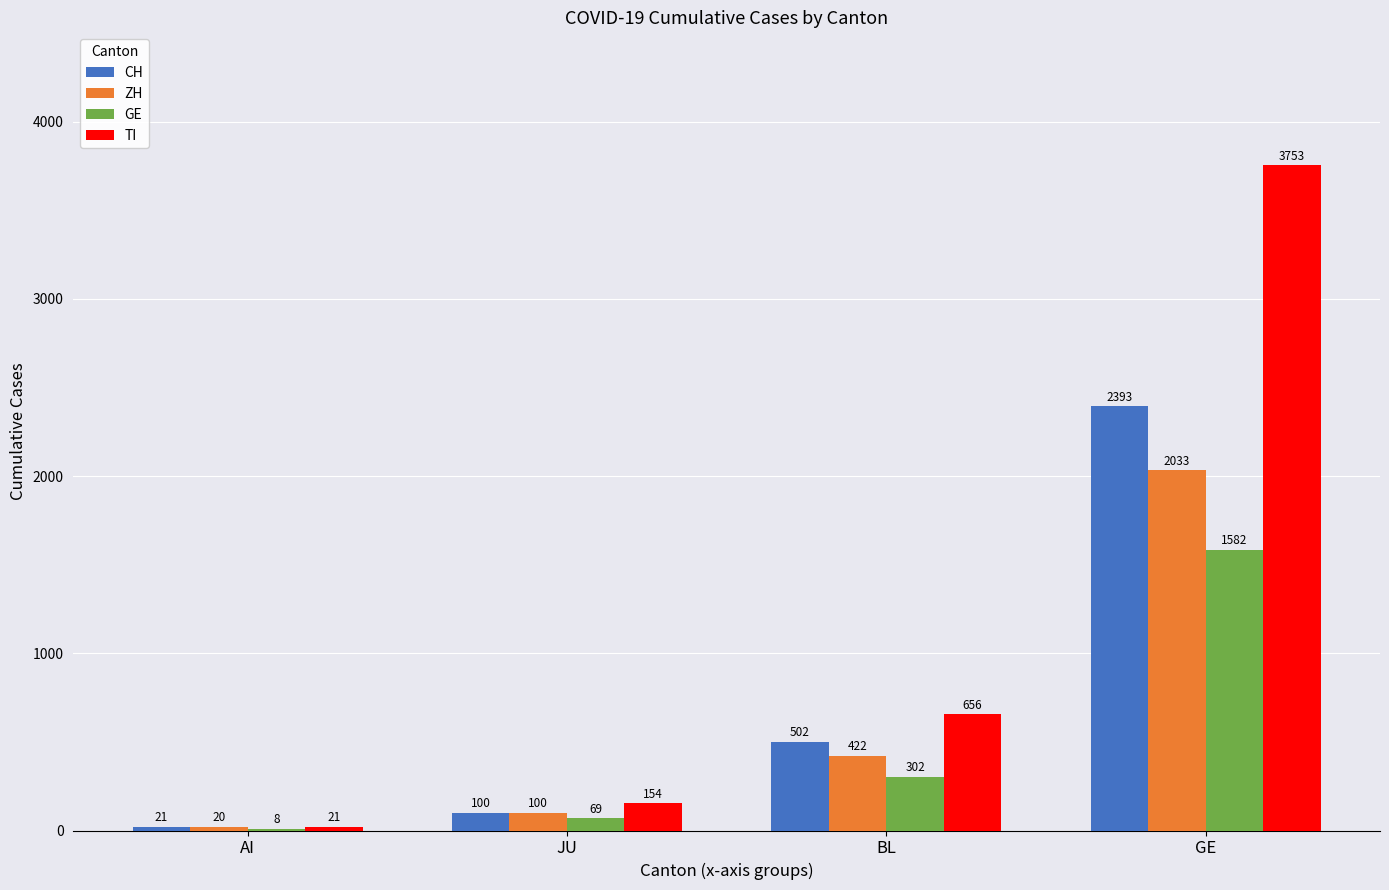

Read the GE value at BL, to the nearest 50.

300